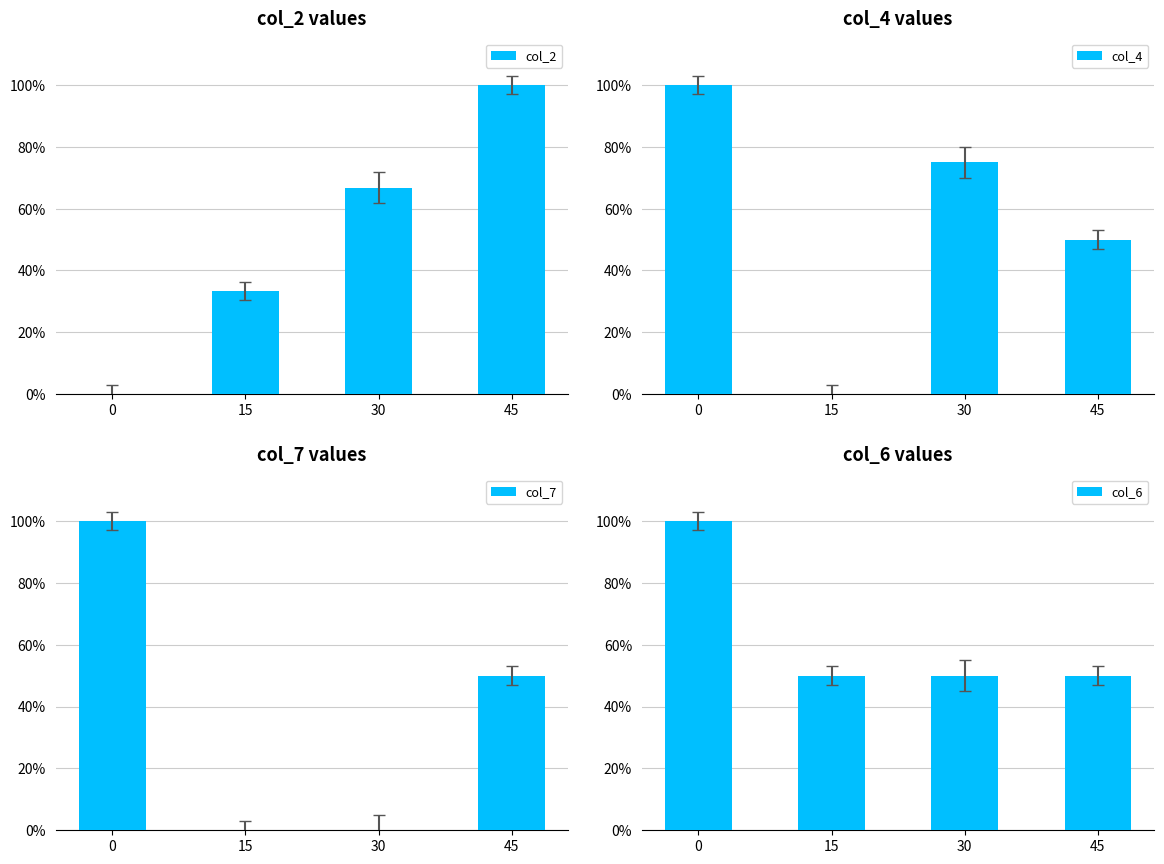

Which series changed the most between 15 and 30?

col_4